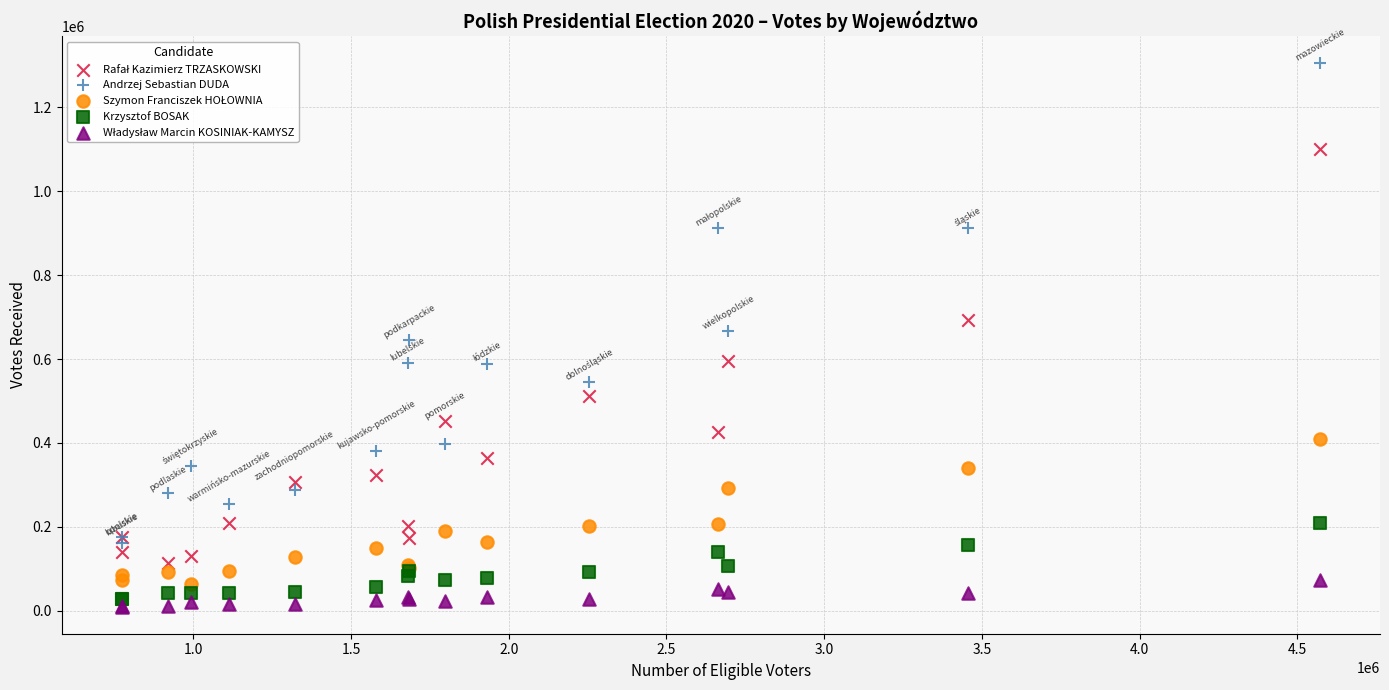

In the Andrzej Sebastian DUDA series, what Y value is closest to 733771?

666539